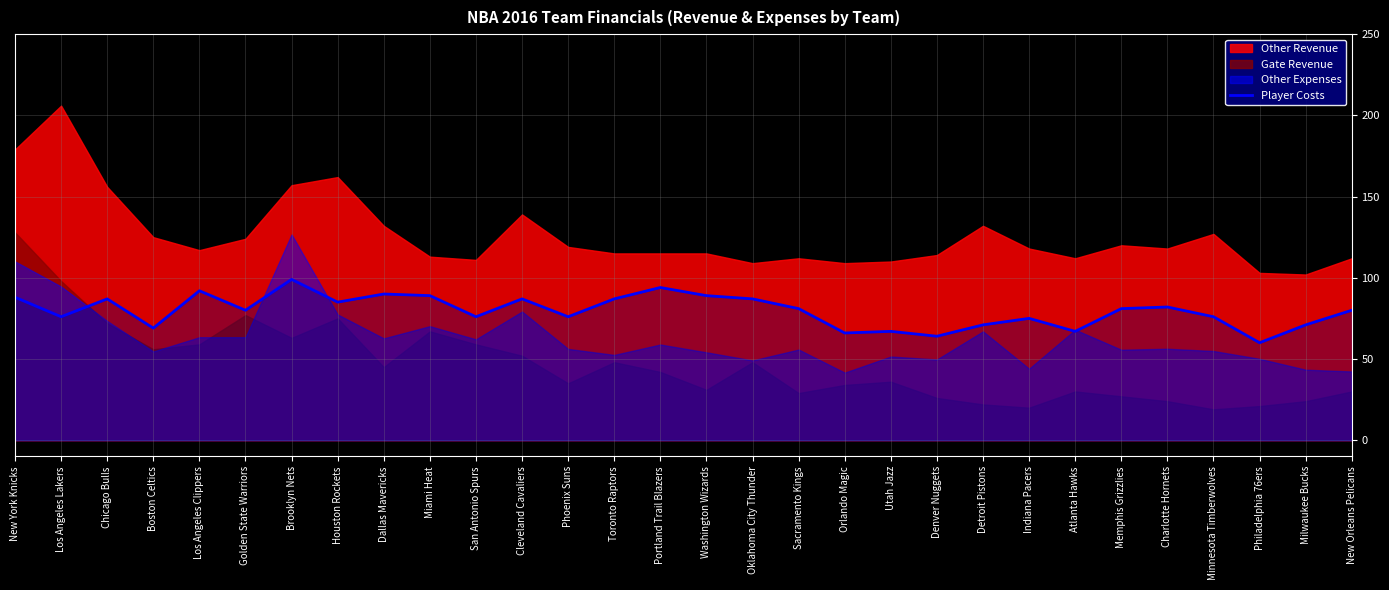

How many points are higher than both their immediate neighbors (excluding endpoints)?

9